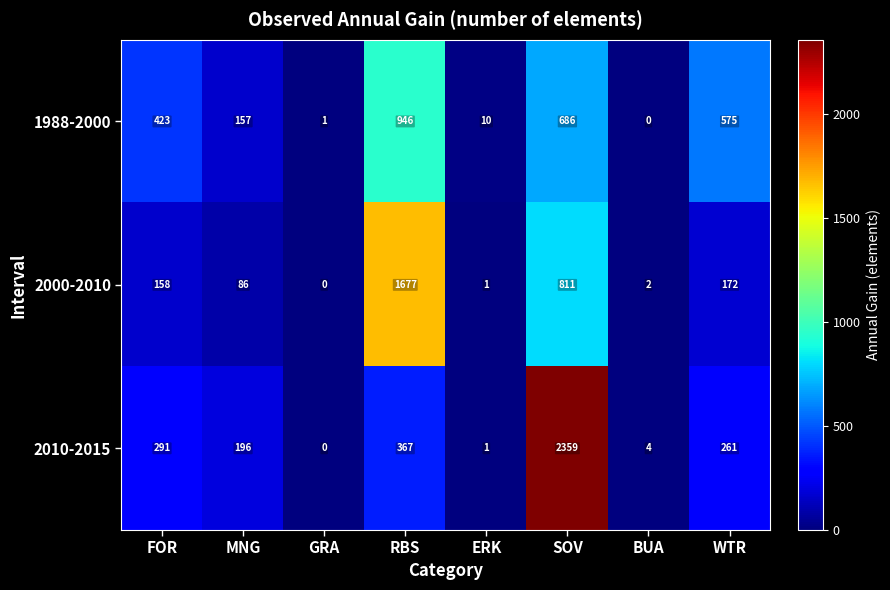

The value of 2000-2010 at RBS is 1677. True or false?

True